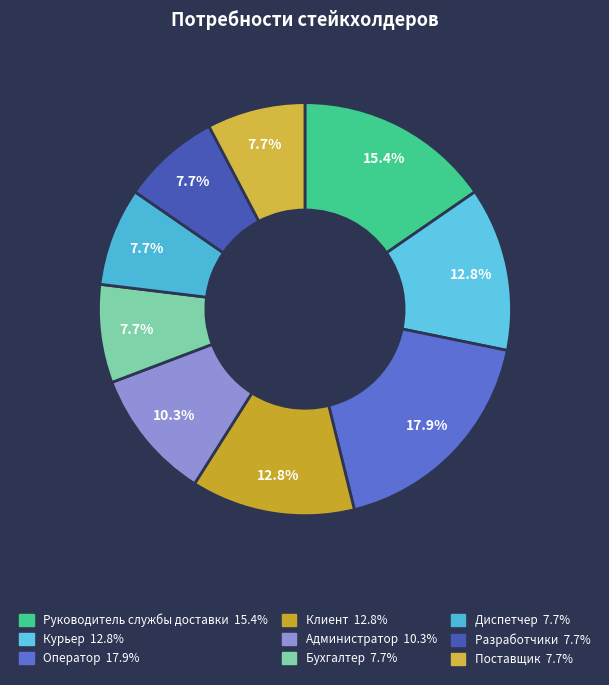

What percentage is the Курьер slice, to the nearest percent?

13%